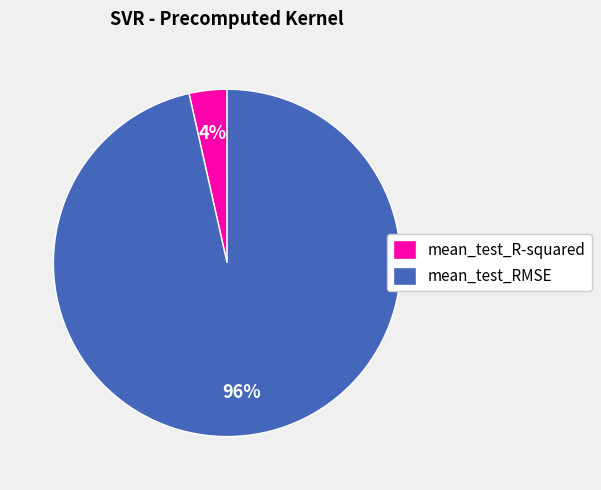

How many segments does this pie chart have?

2